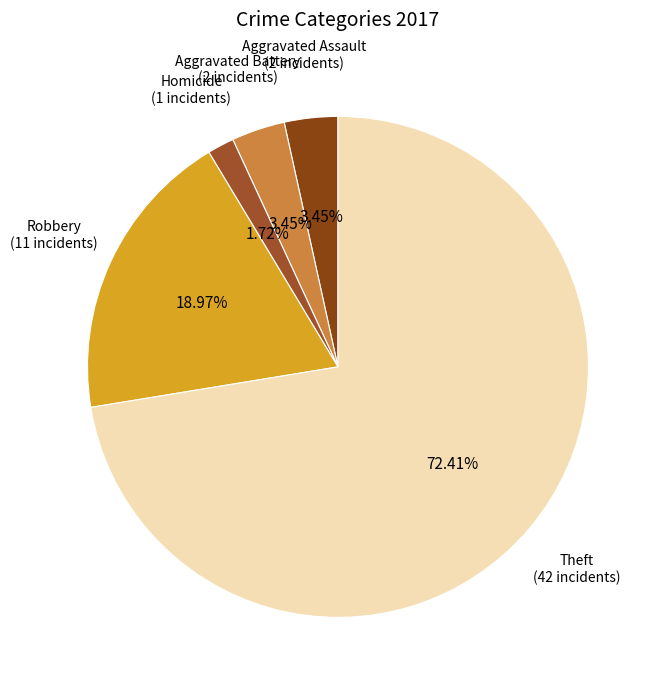

What is the ratio of the value at Homicide (1 incidents) to the value at Aggravated Assault (2 incidents)?

0.5